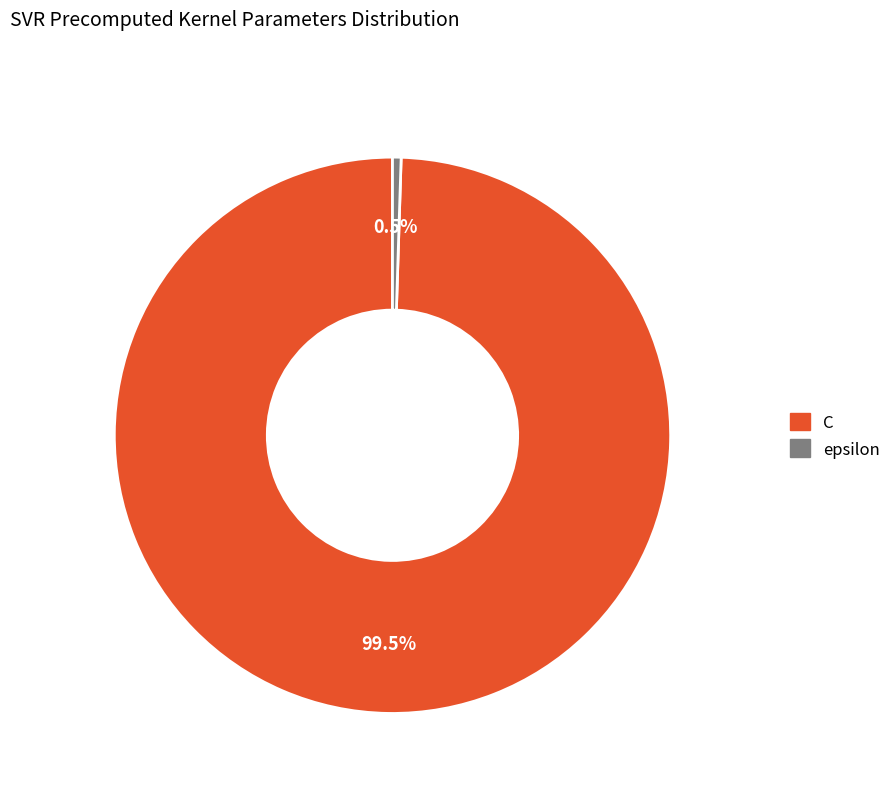

How many slices are in this pie chart?

2